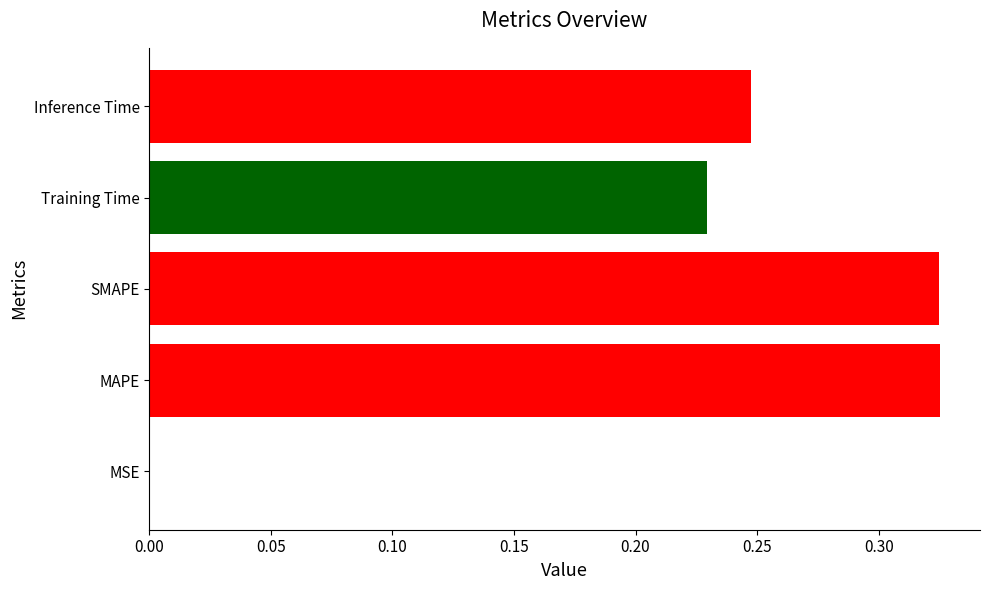

The value at MSE is 0.0. True or false?

True